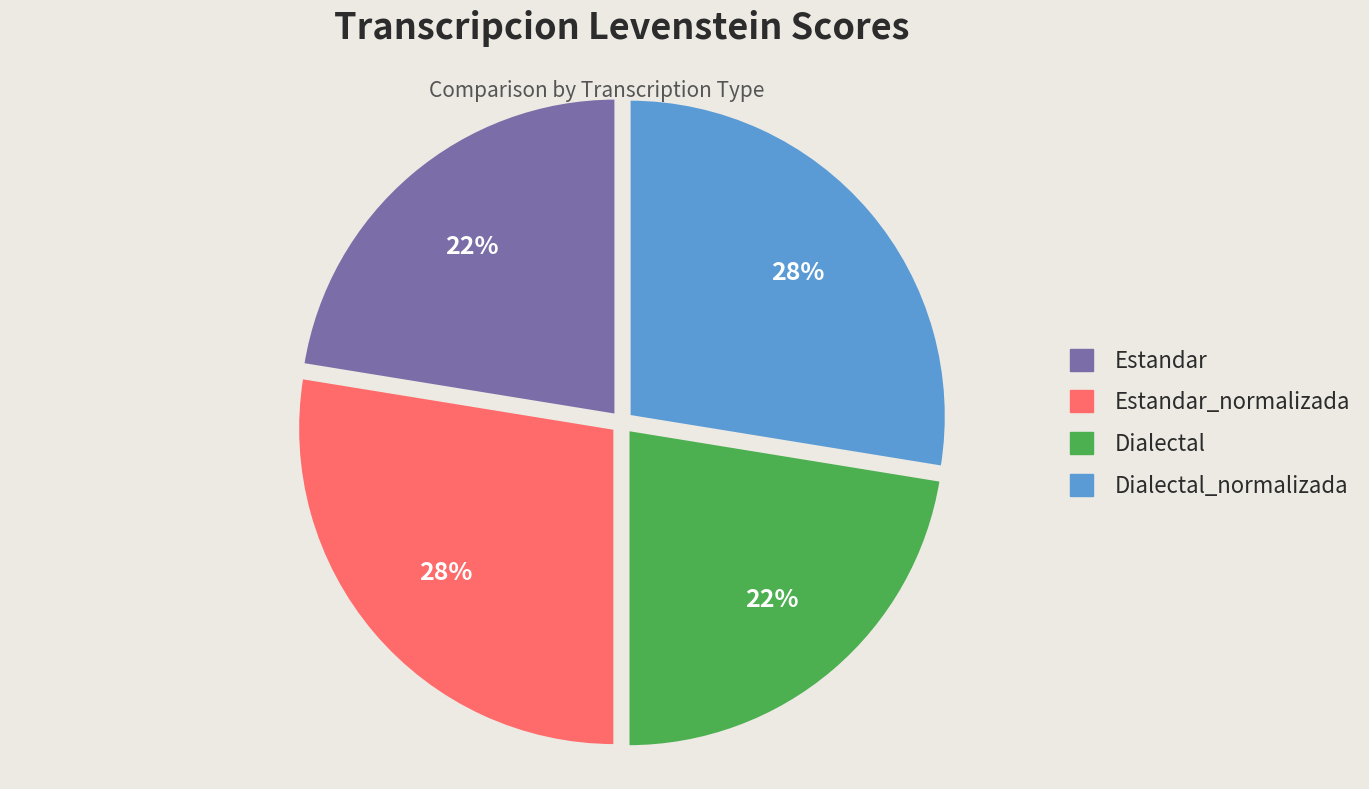

Is there any slice that represents more than half of the pie?

No